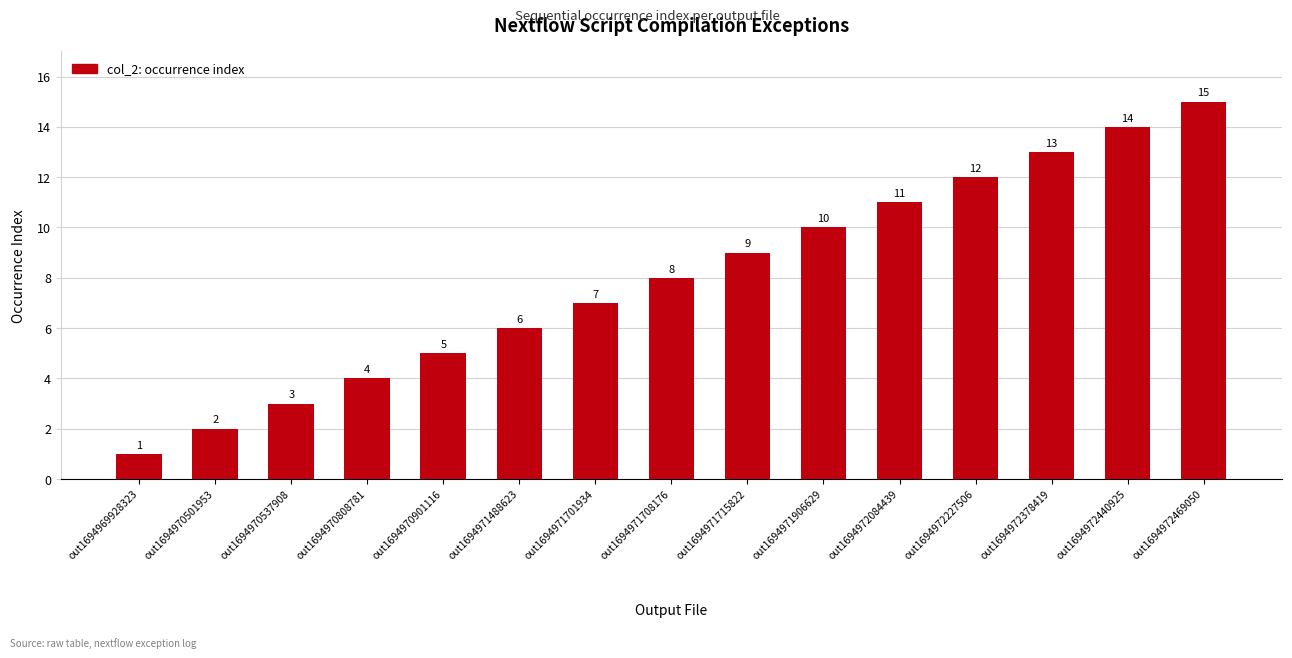

Reading left to right, extract all data points from this chart.

out1694969928323=1	out1694970501953=2	out1694970537908=3	out1694970808781=4	out1694970901116=5	out1694971488623=6	out1694971701934=7	out1694971708176=8	out1694971715822=9	out1694971906629=10	out1694972084439=11	out1694972227506=12	out1694972378419=13	out1694972440925=14	out1694972469050=15